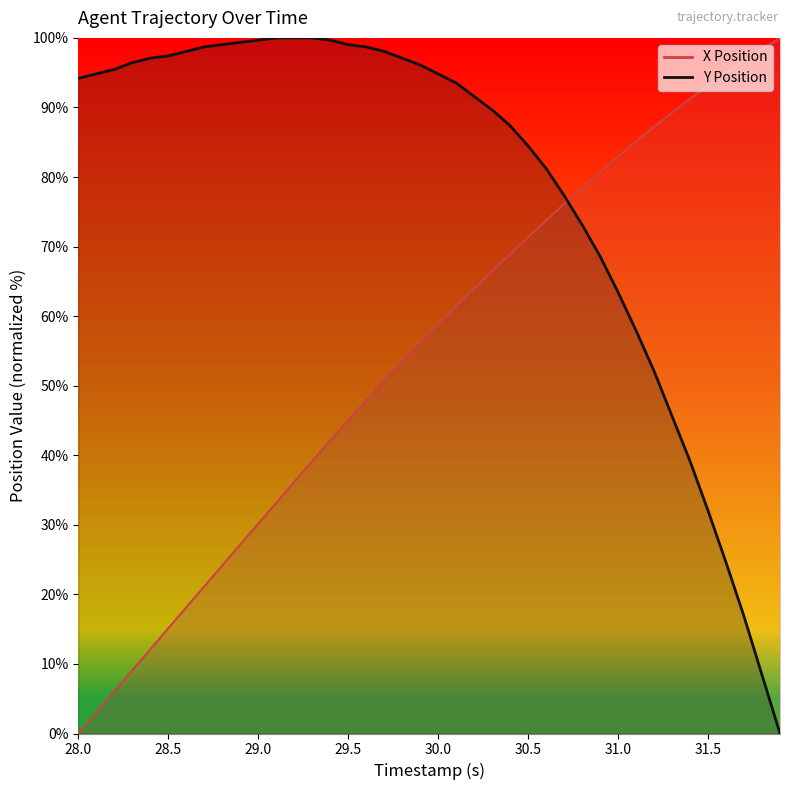

Is it true that X Position equals 70.7 at 14?

False